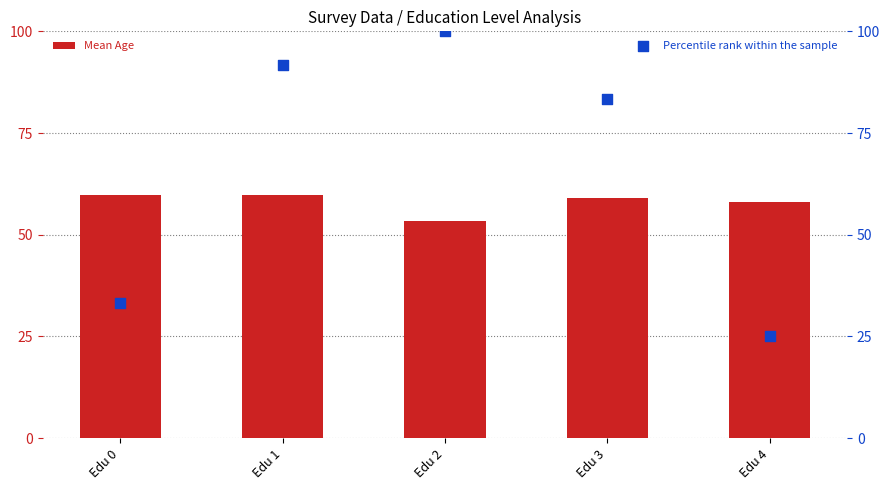

Which series contains the highest Y value?

Percentile rank within the sample